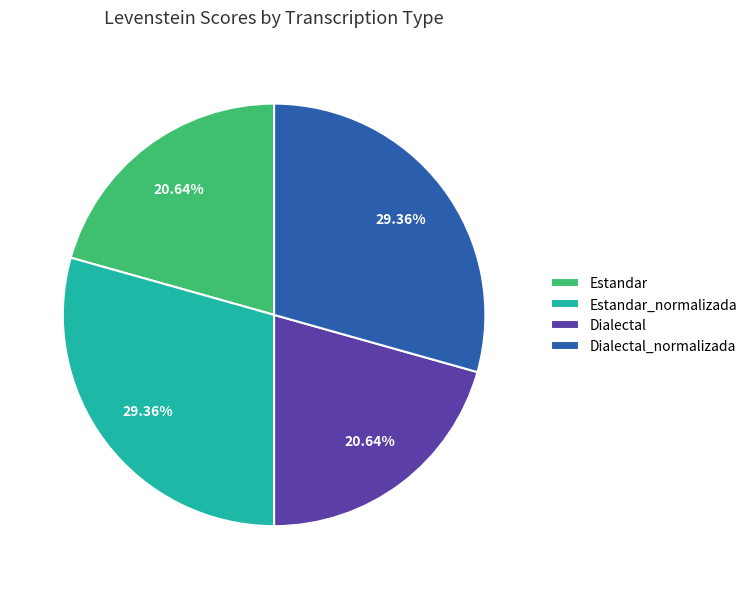

How many segments does this pie chart have?

4